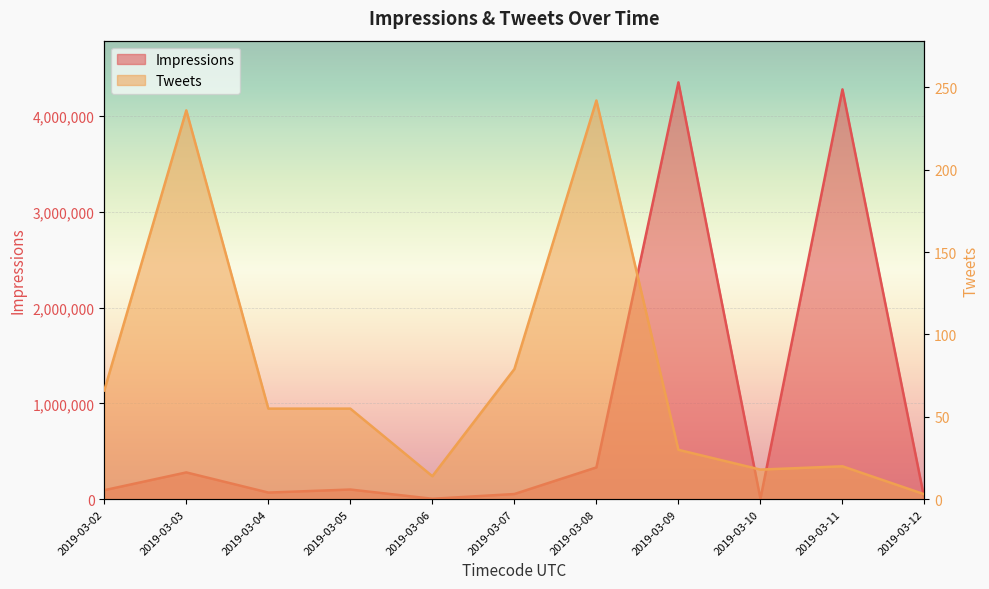

What is the difference between the maximum and minimum values in the Impressions series?

4353322